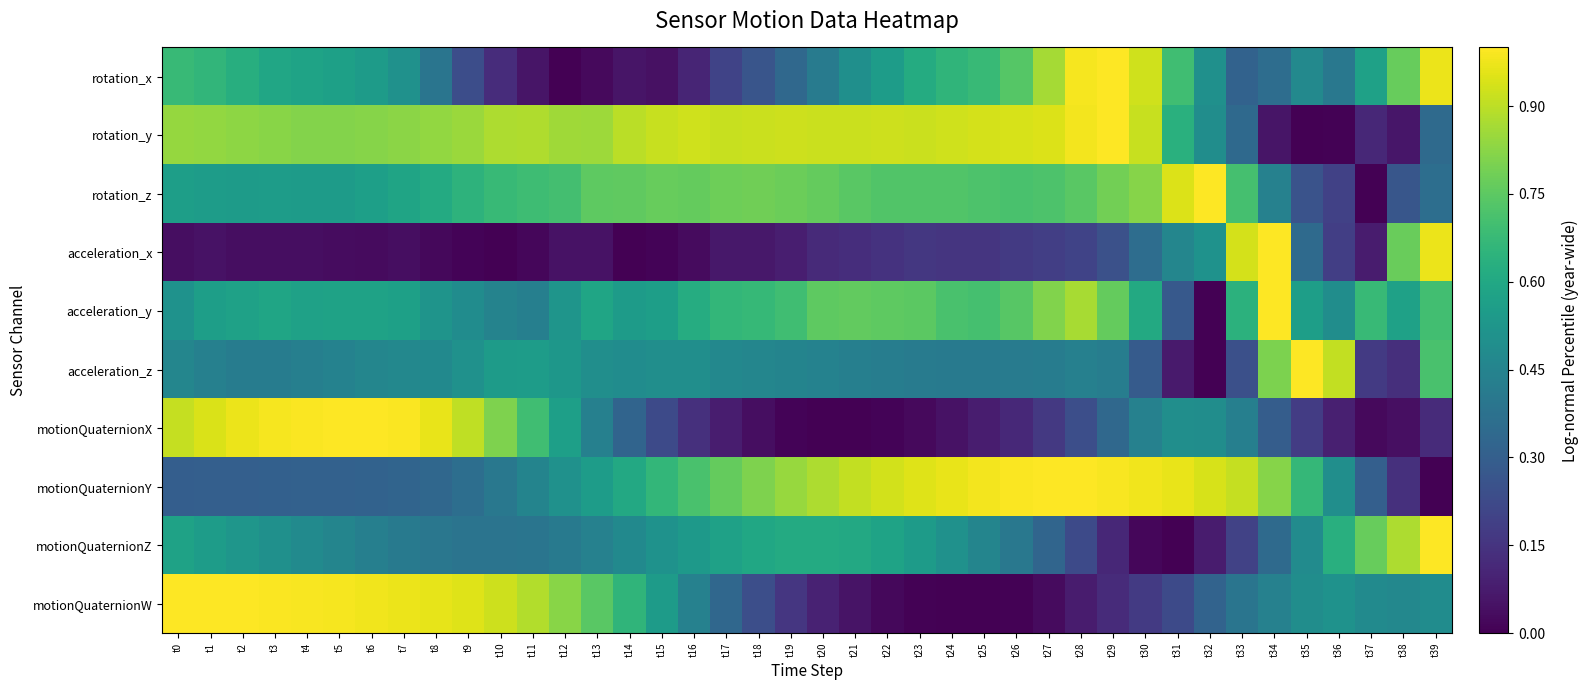

Which series has the largest total across all categories?

rotation_y